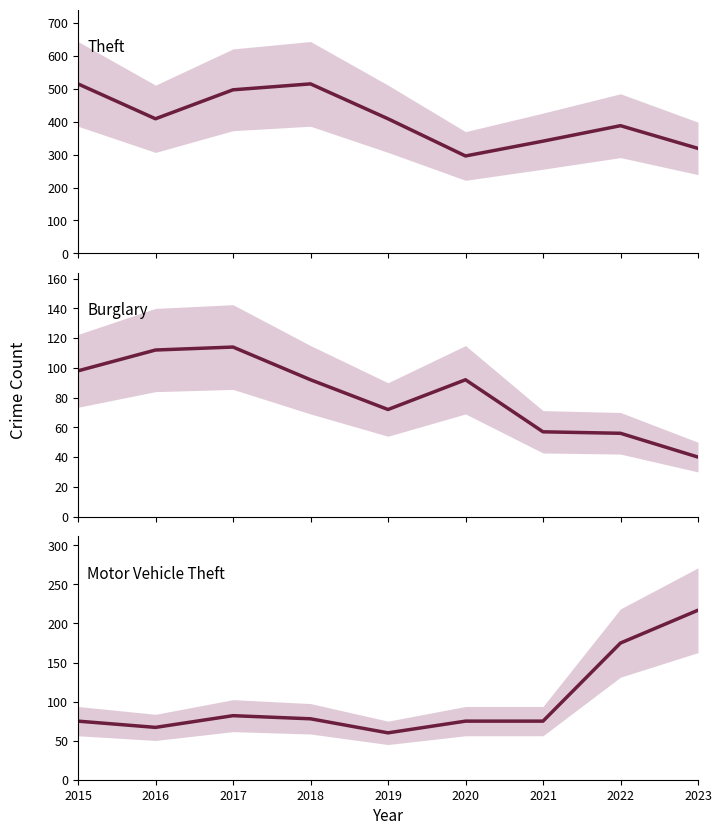

Is the value of Motor Vehicle Theft at 2015 greater than the value of Theft at 2015?

No